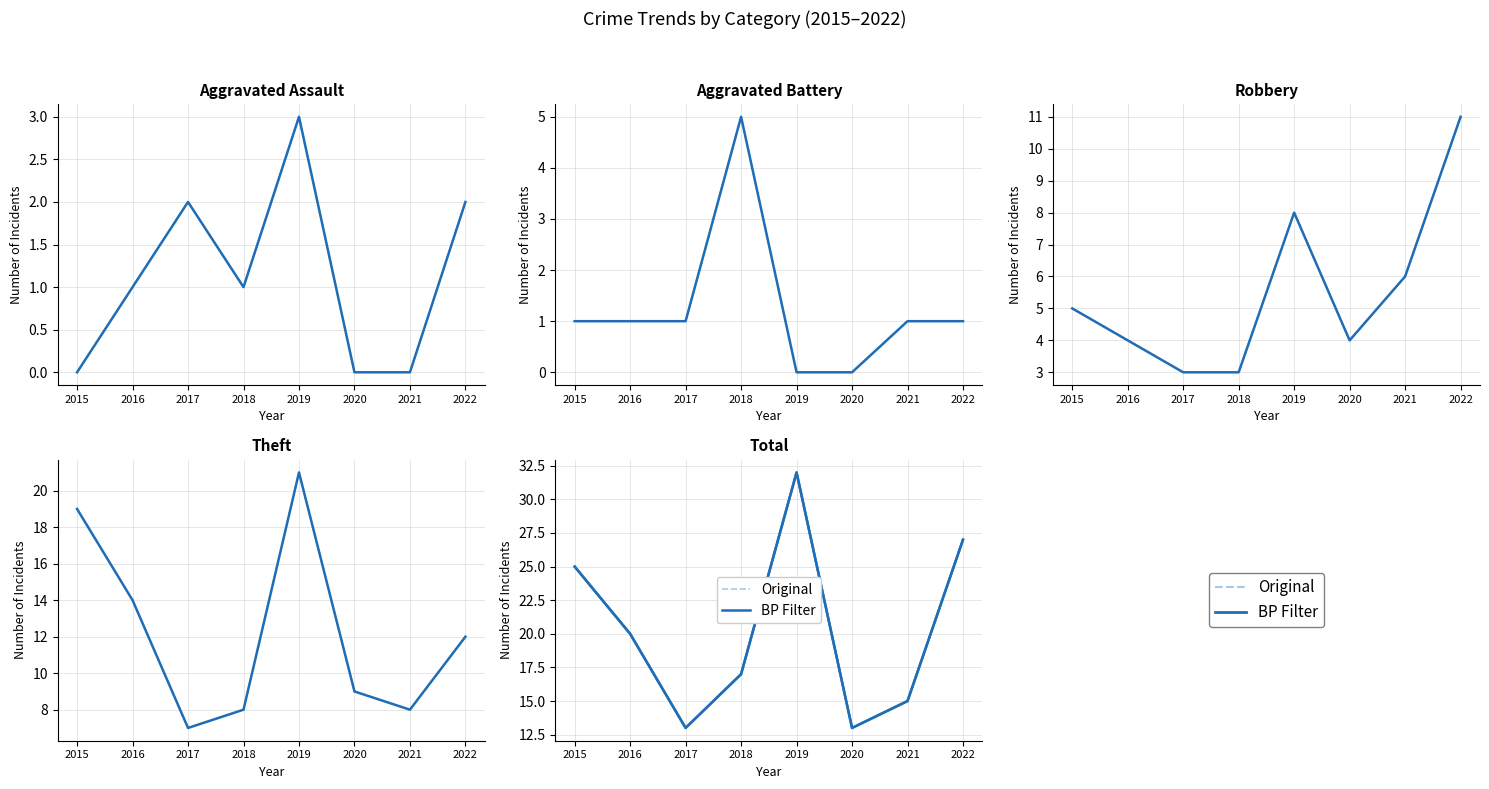

True or false: BP Filter and Original cross at least once.

False